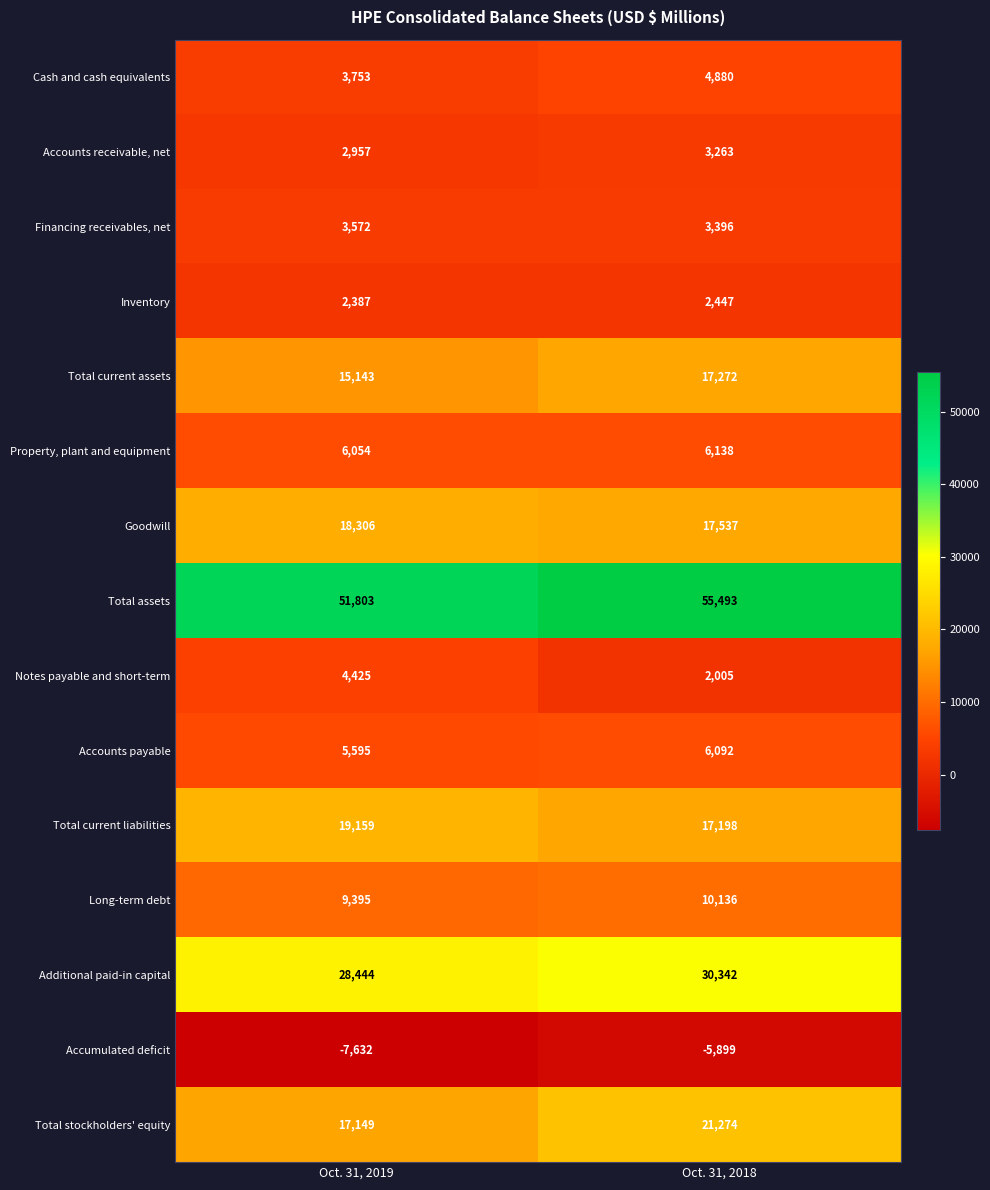

How many series are shown in this chart?

15